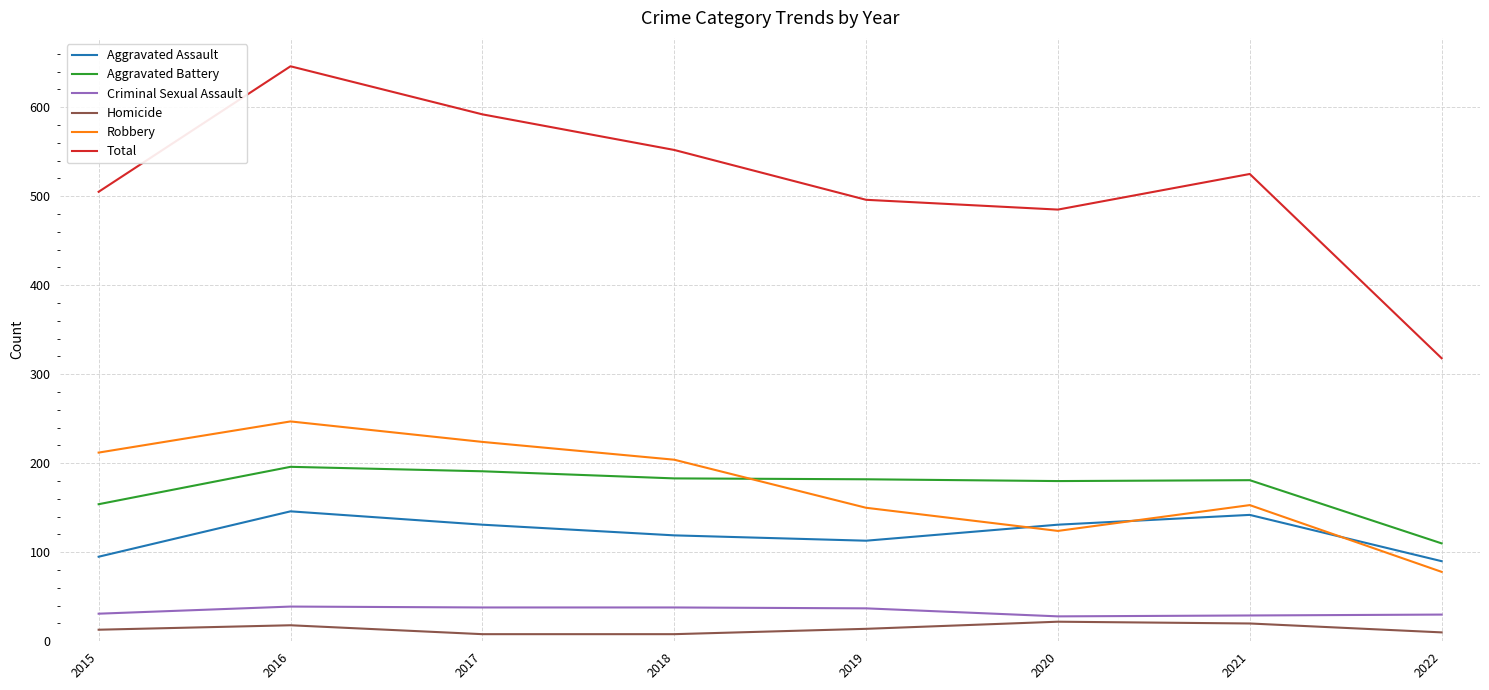

True or false: Total and Homicide cross at least once.

False